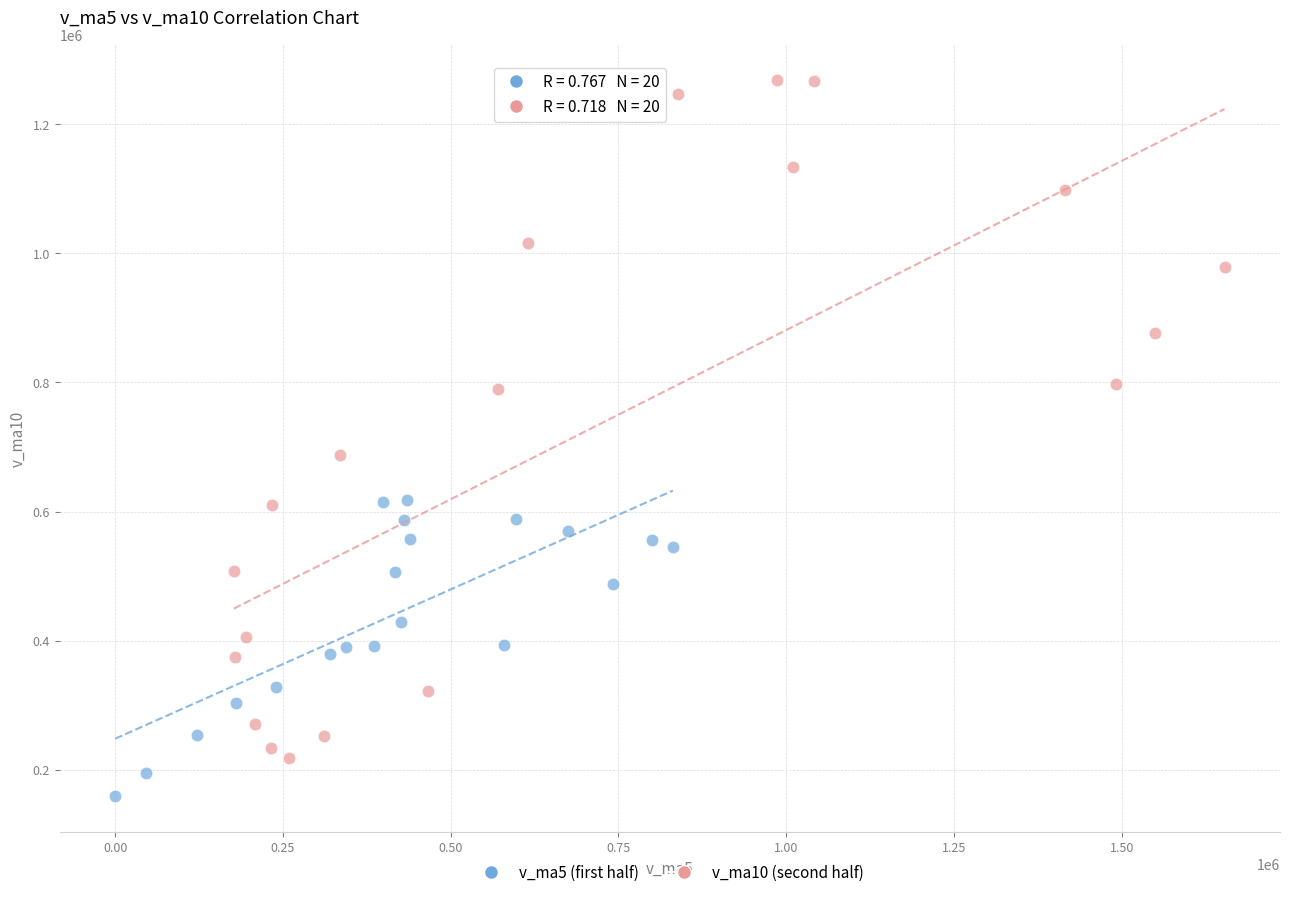

What are all the series names shown in the legend?

v_ma5 (first half), v_ma10 (second half)